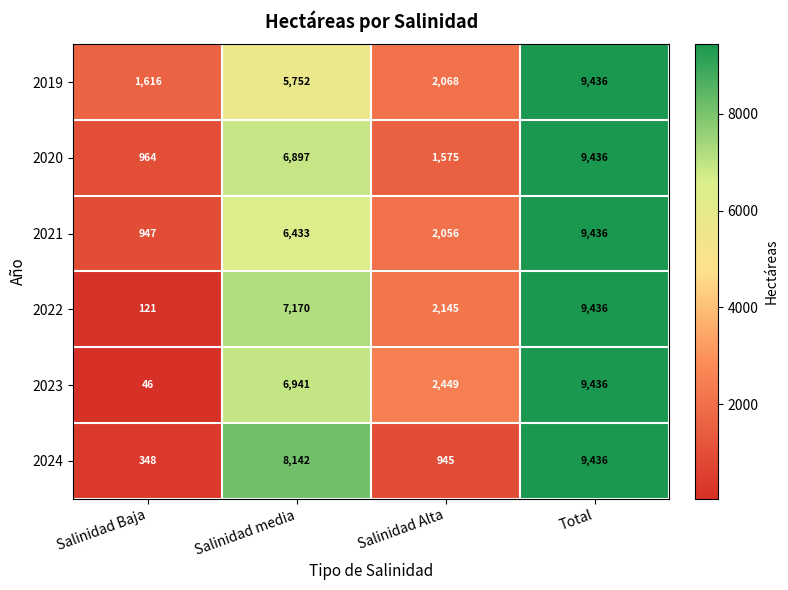

What is the sum of the 2024 values at Total and Salinidad Baja?

9784